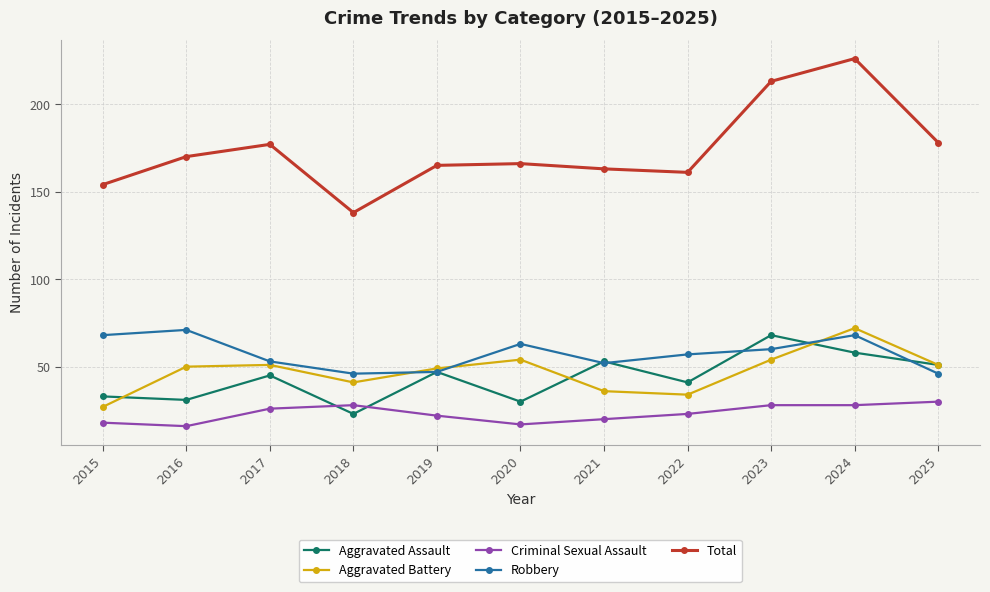

How many interior local valleys does the Aggravated Assault series have?

4